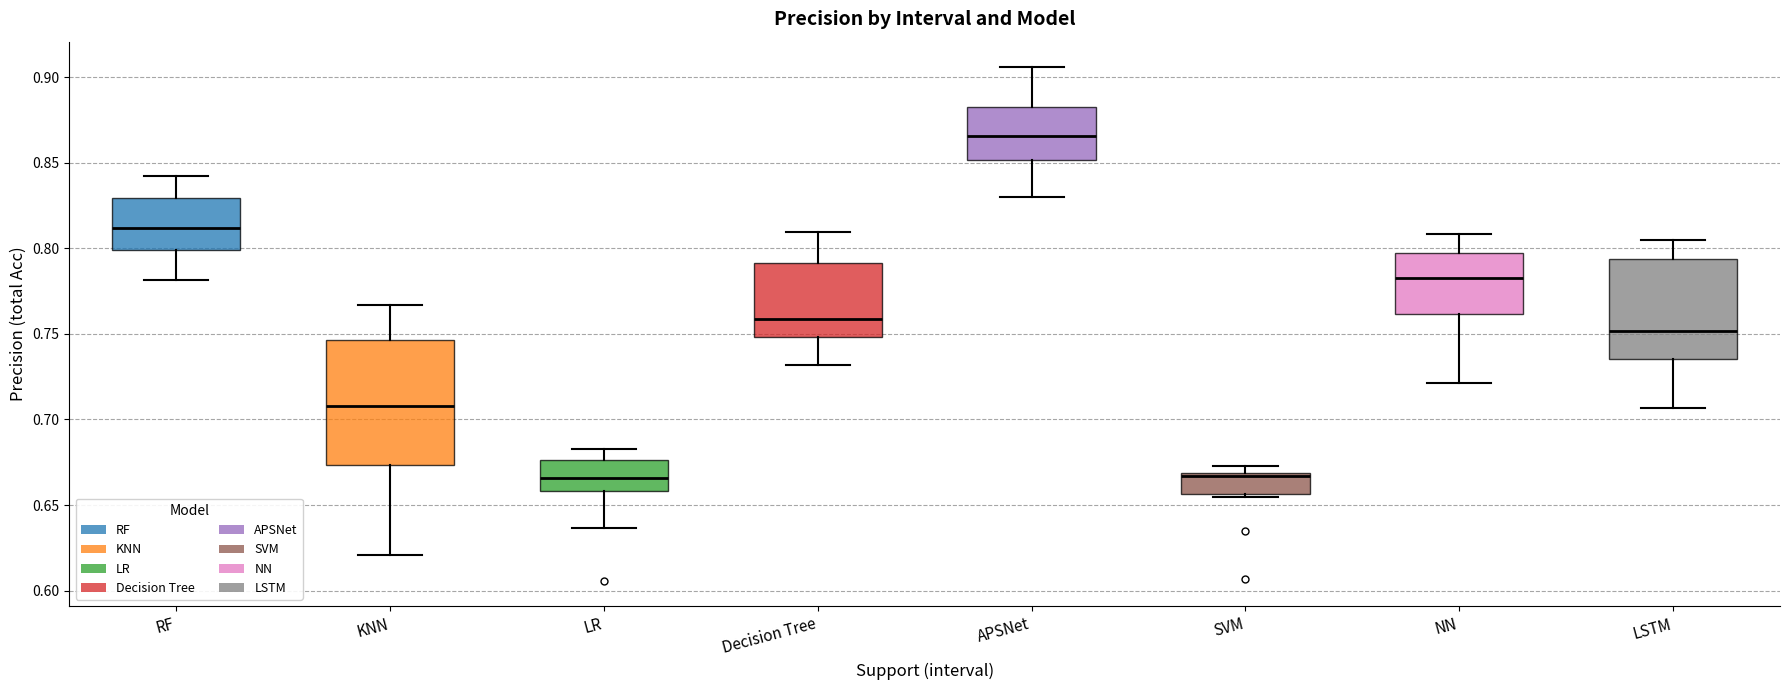

Where is the lower edge of the box for RF on the y-axis? The values are not printed on the chart, so give them approximately, as read against the axis.

0.800